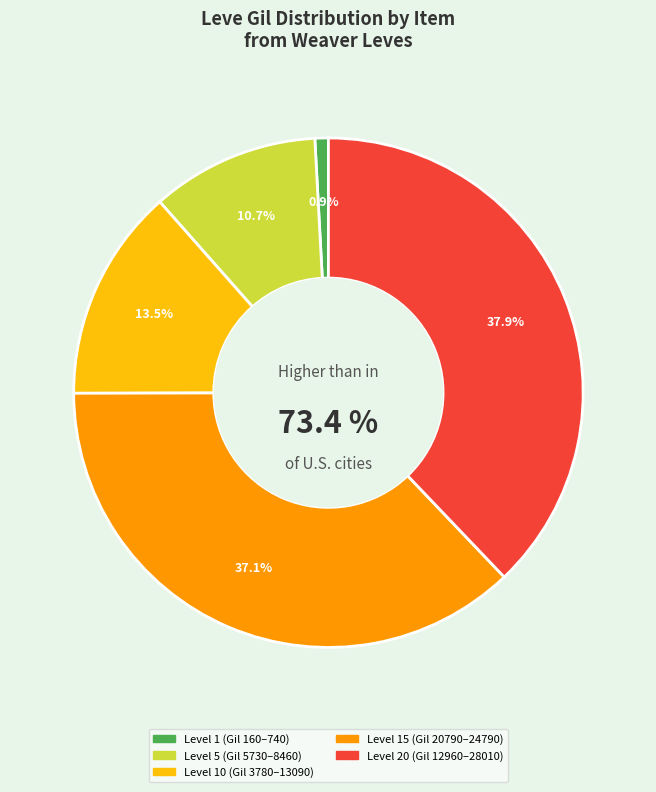

Do Initiate's Doublet Vest and Cotton Turban together represent more than half of the pie?

No